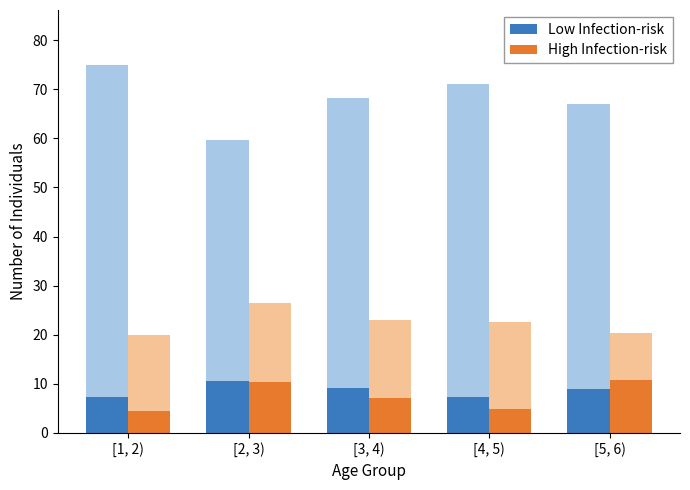

Is it true that Low Infection-risk equals 10.3 at [1, 2)?

False